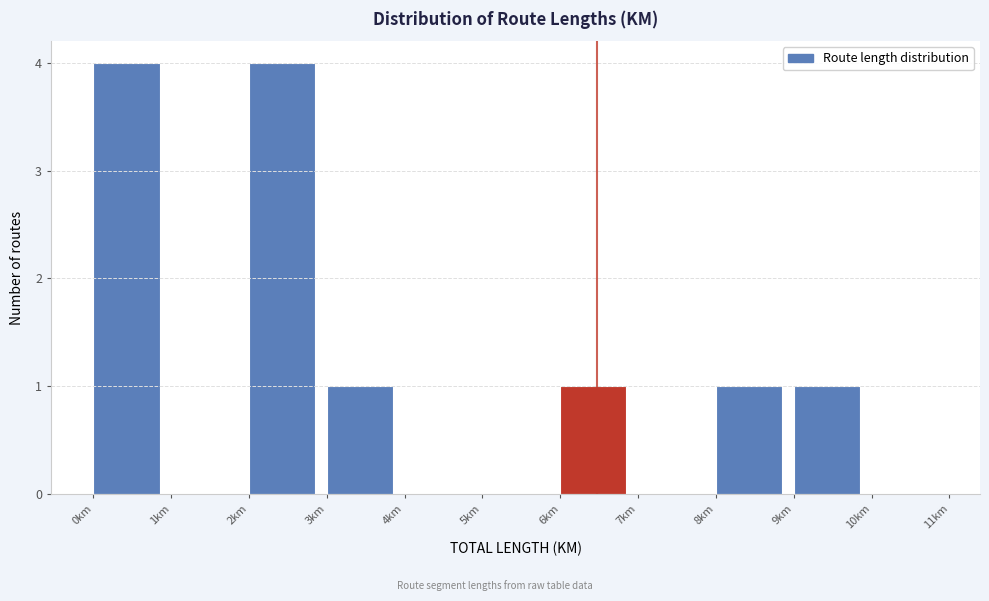

Reading left to right, transcribe this chart: for each bar, give the range it covers on the x-axis and its height. The values are not printed on the chart, so give them approximately, as read against the axis.

0 to 1: 4
1 to 2: 0
2 to 3: 4
3 to 4: 1
4 to 5: 0
5 to 6: 0
6 to 7: 1
7 to 8: 0
8 to 9: 1
9 to 10: 1
10 to 11: 0